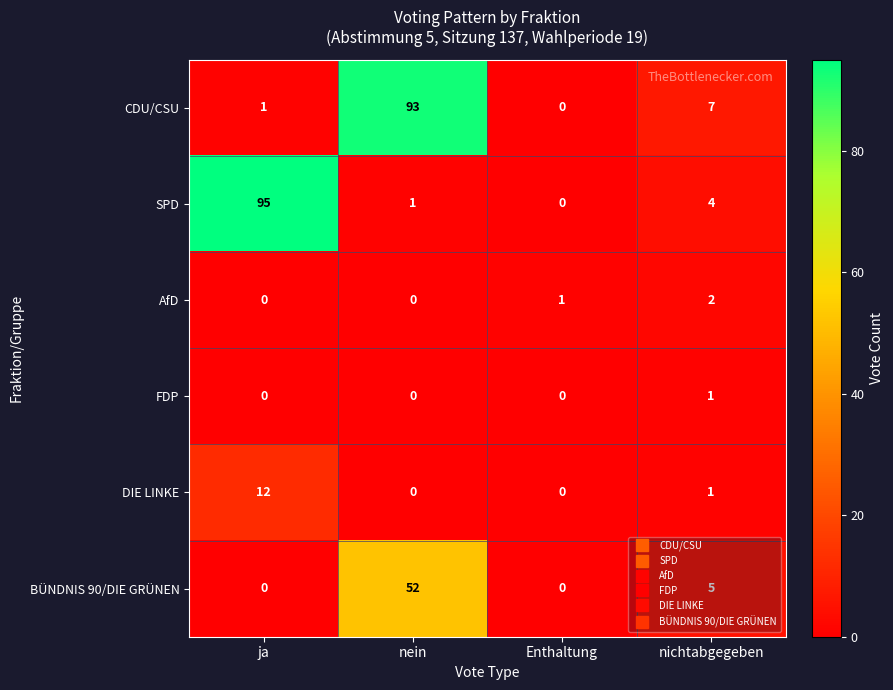

Which category has the lowest value in the CDU/CSU series?

Enthaltung